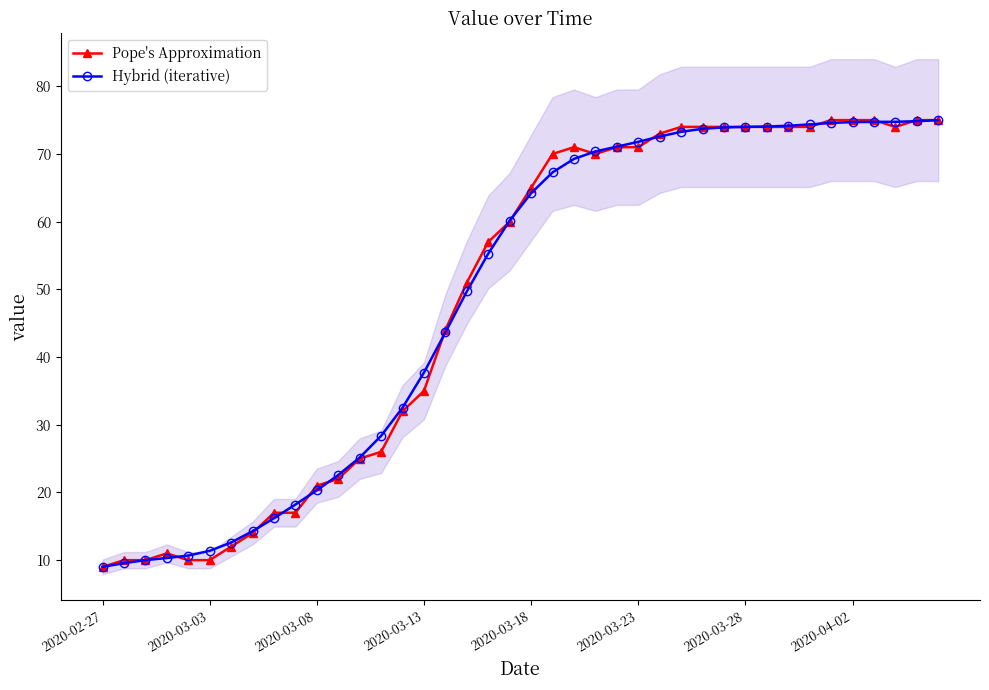

The Hybrid (iterative) series shows 46.0 at 2020-04-02. True or false?

False